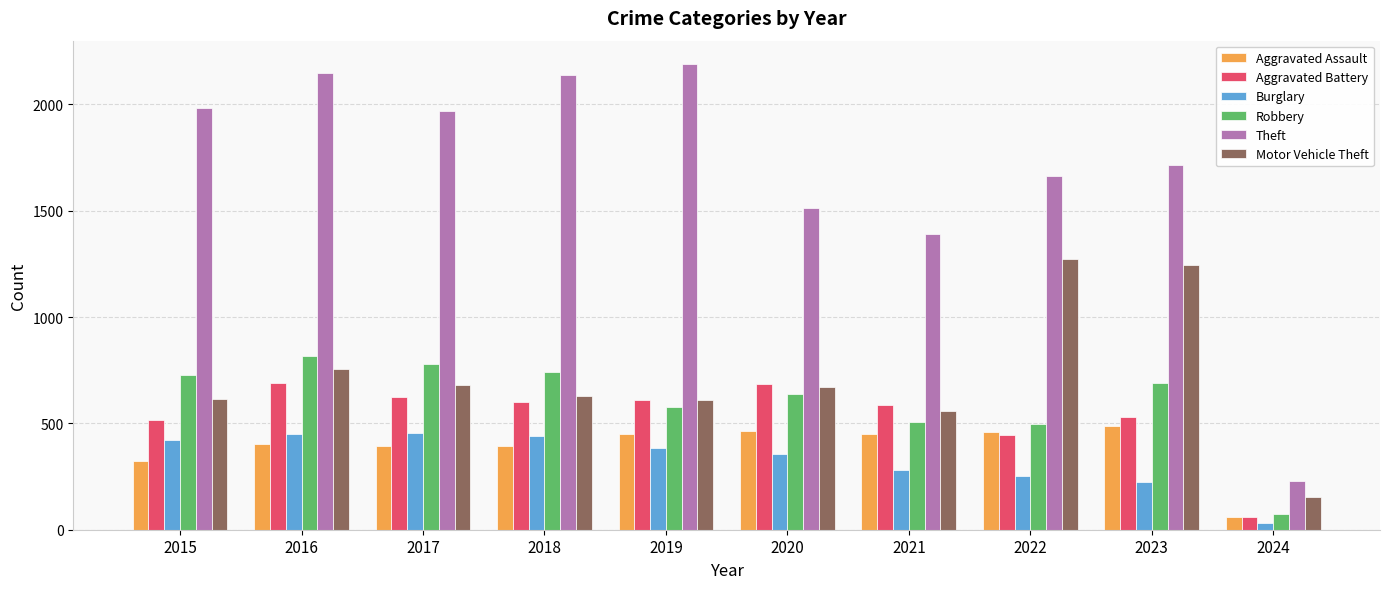

What is the value of the Aggravated Assault bar at the 5th from the left?

452